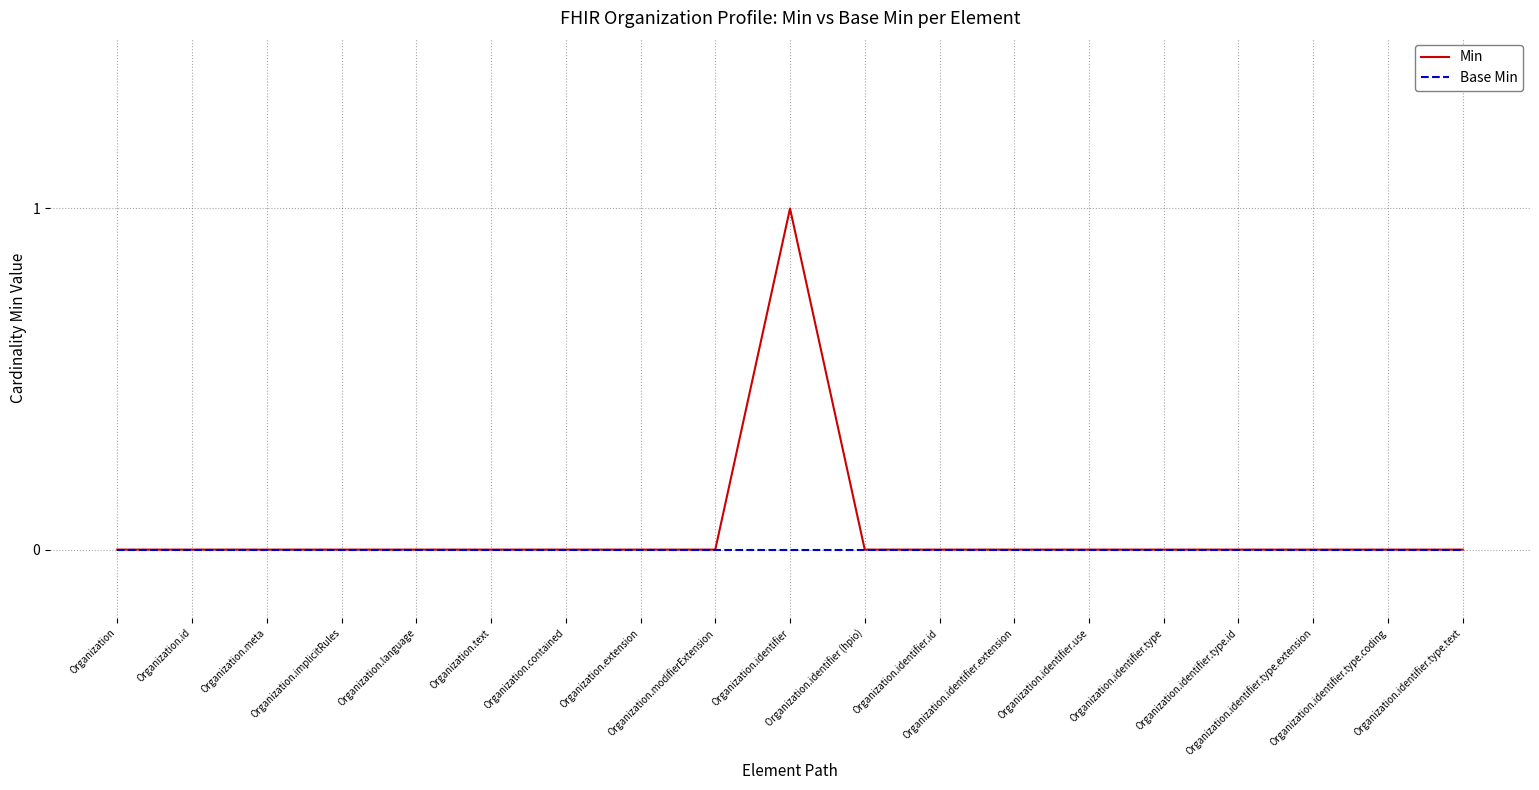

Rank the series by their maximum value, from highest to lowest.

Min, Base Min